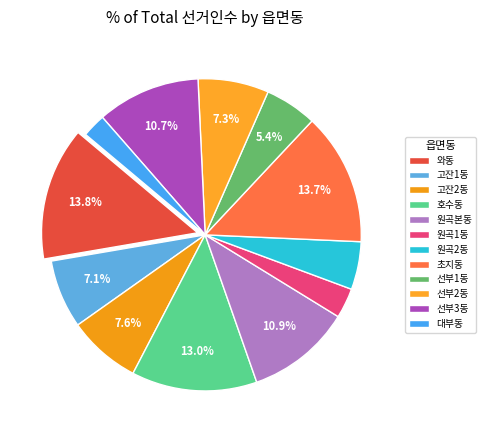

True or false: 대부동 accounts for 2% of the total.

True